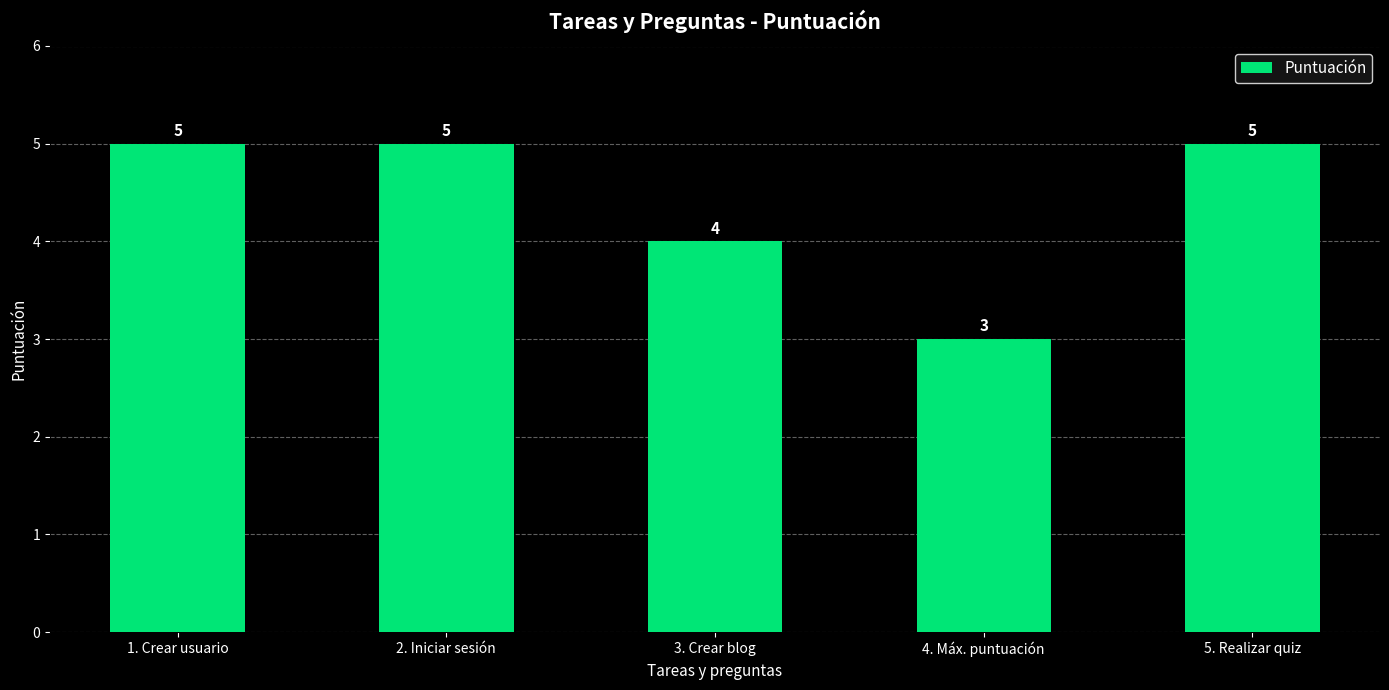

What is the minimum value shown in the chart?

3